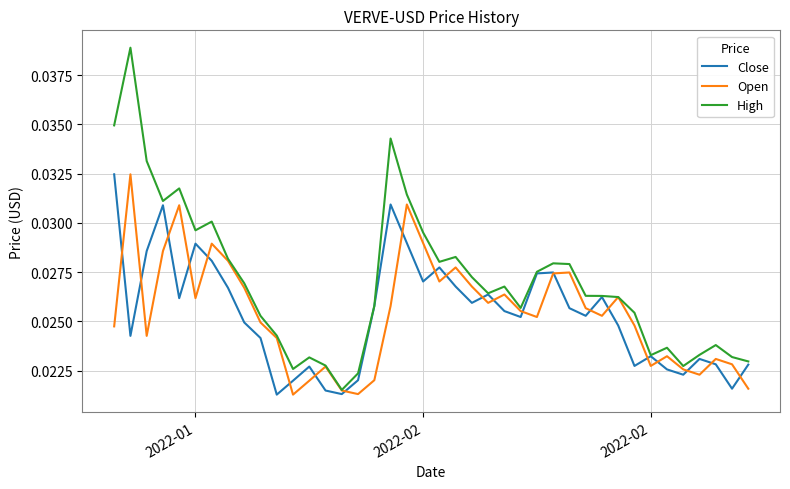

Which series has the largest total across all categories?

High